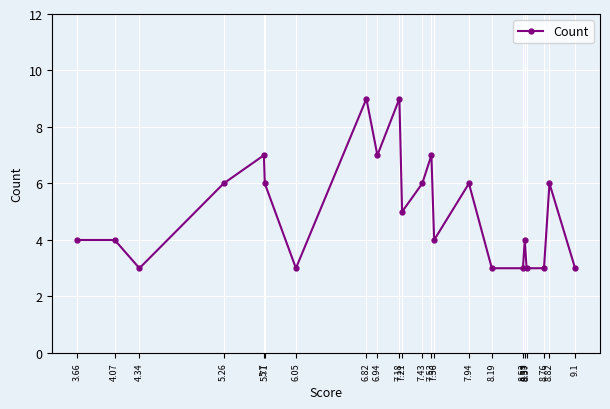

True or false: the data shows 4 at 3.66.

True